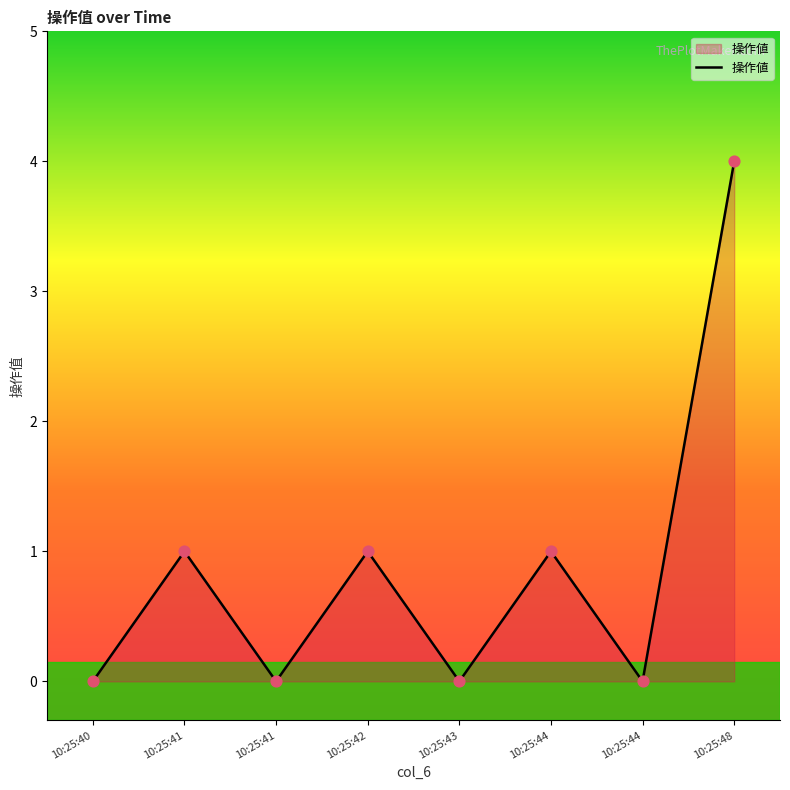

What is the change in value from 10:25:42 to 10:25:44?

-1